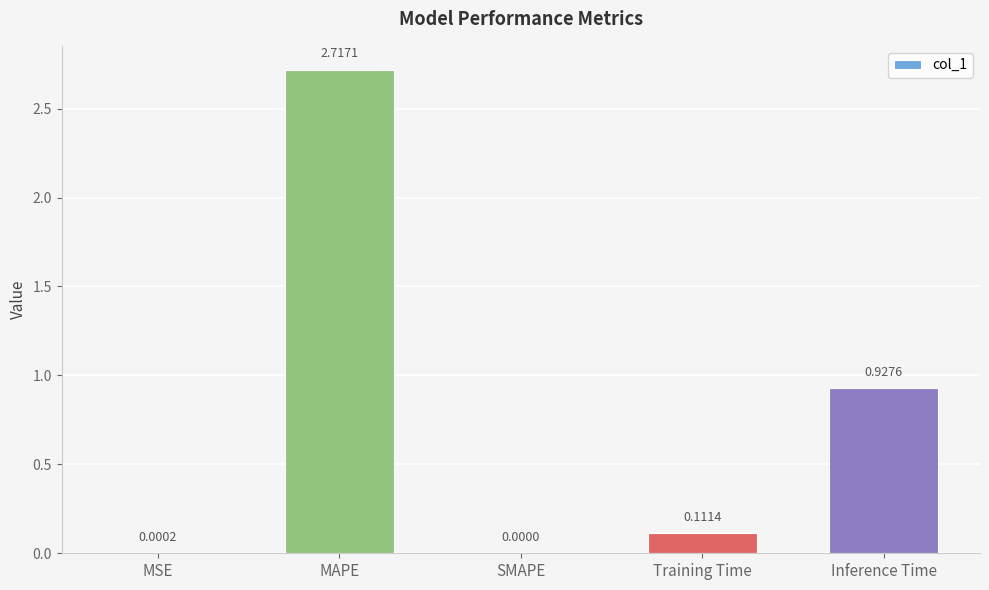

What is the change in value from MAPE to Training Time?

-2.6